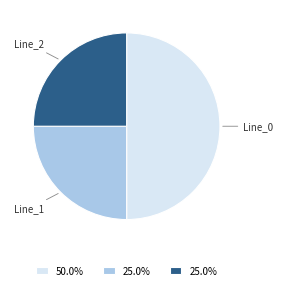

Does Line_1 account for over 50% of the chart?

No